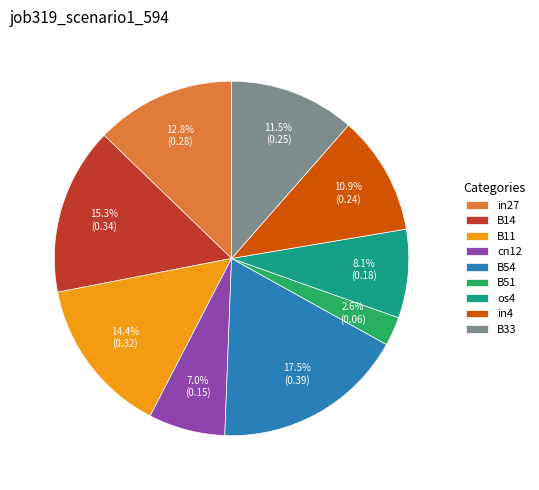

To the nearest percent, what percentage of the pie is cn12?

7%